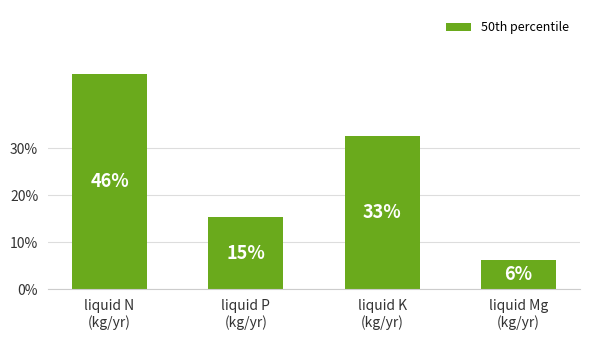

Which label corresponds to the largest value in the chart?

liquid N
(kg/yr)